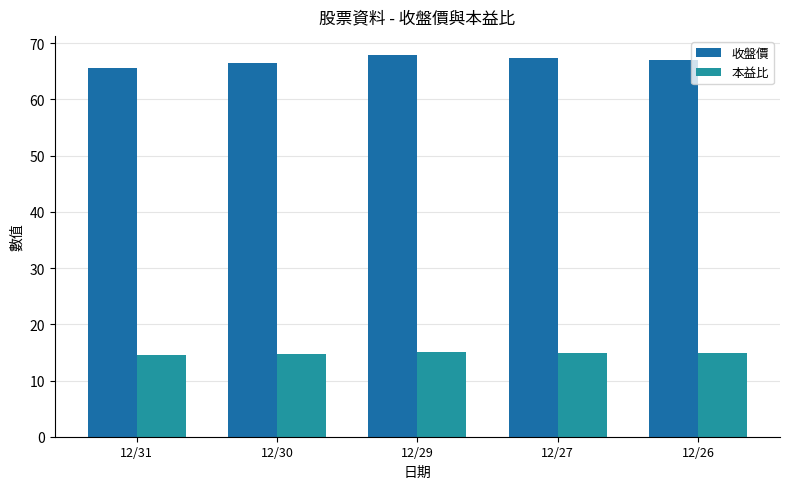

The value of 收盤價 at 12/31 is 65.5. True or false?

True